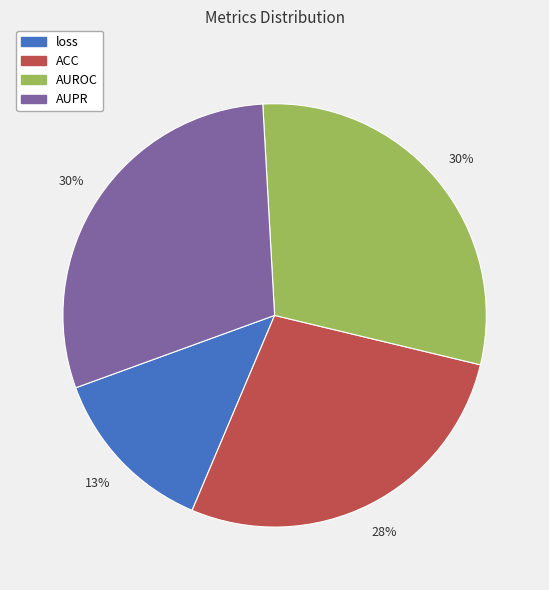

Between ACC and AUROC, which is larger?

AUROC